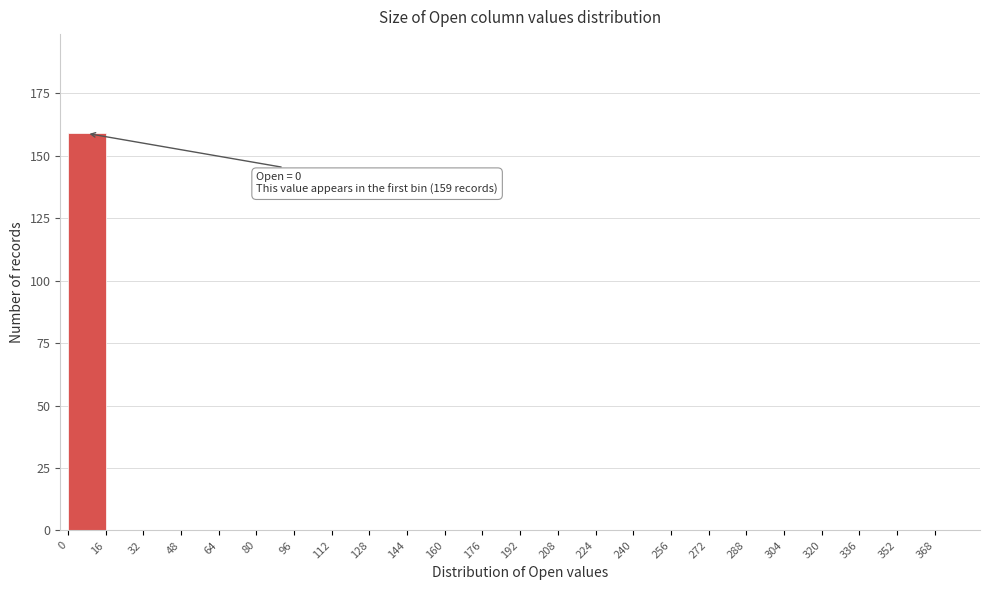

Over which range of the x-axis is the bar tallest?

0 to 16